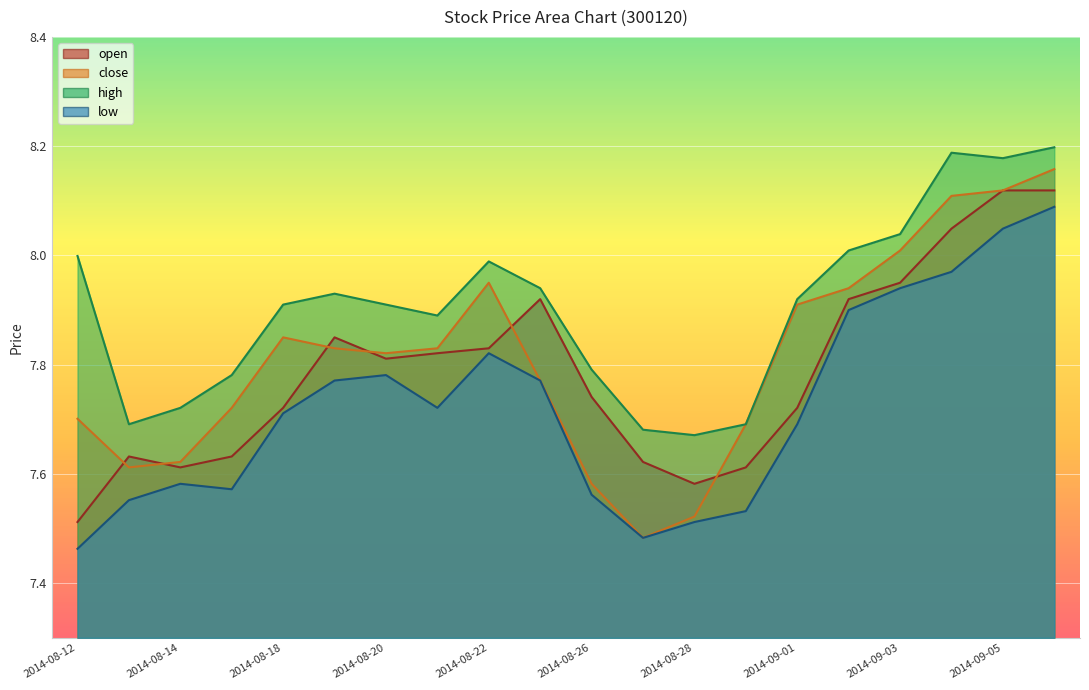

What is the lowest value of the high series?

7.7